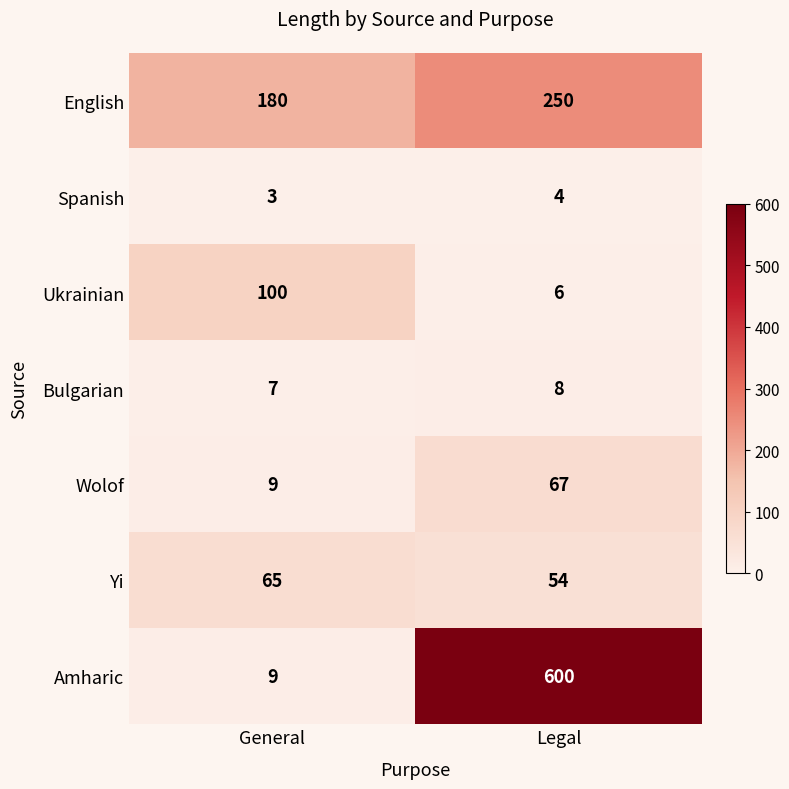

Which series has the largest range (max minus min)?

Amharic